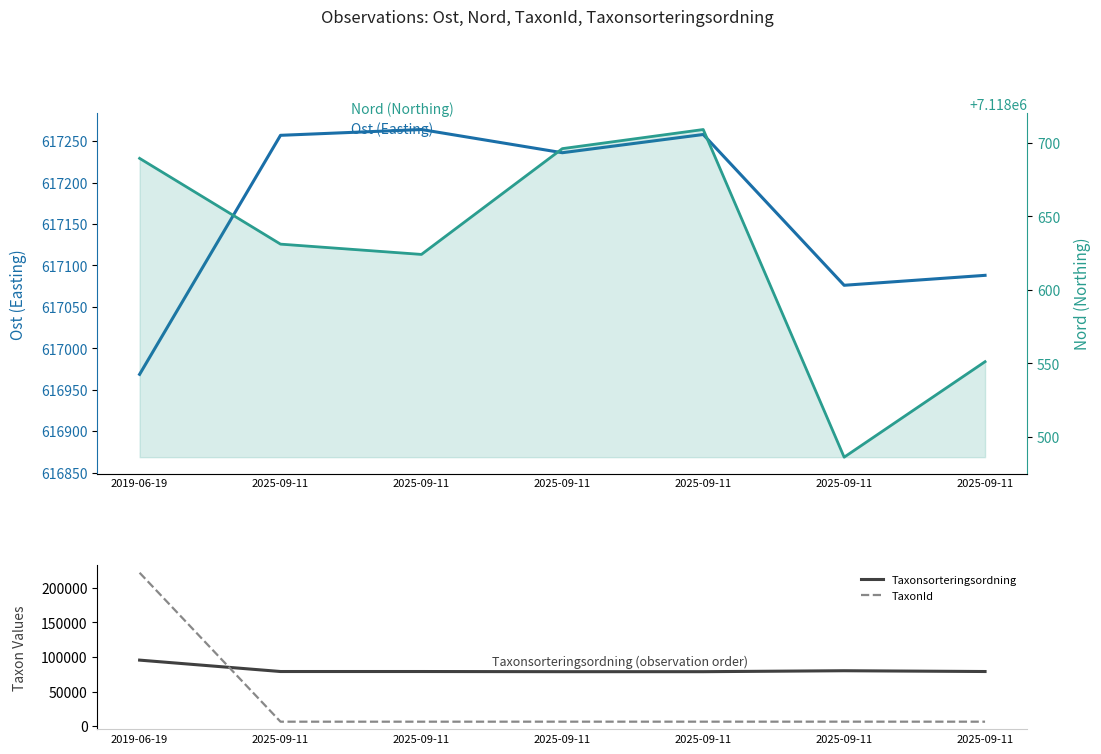

True or false: Taxonsorteringsordning and Nord intersect in this chart.

False